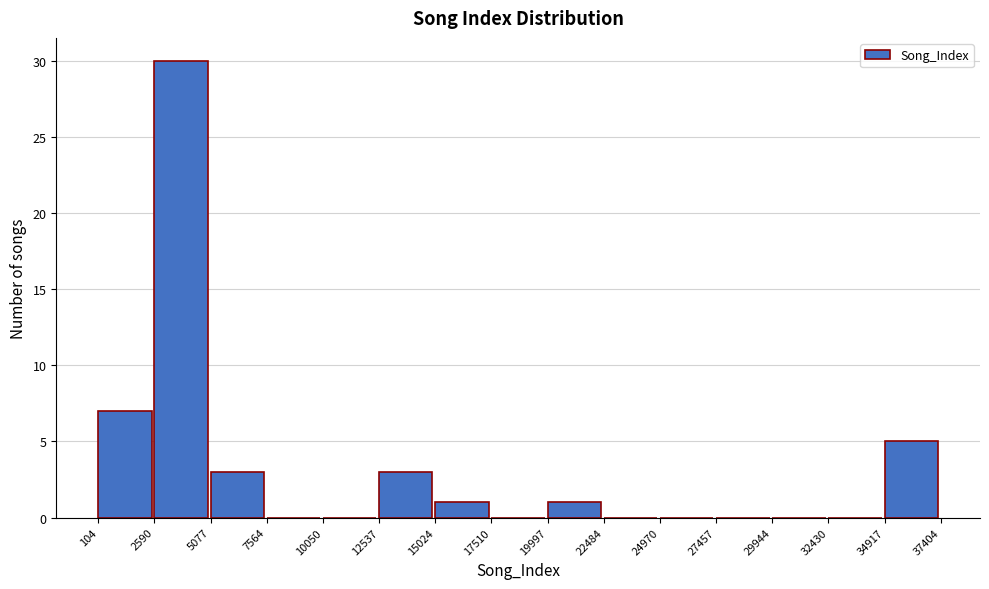

Reading left to right, transcribe this chart: for each bar, give the range it covers on the x-axis and its height. The values are not printed on the chart, so give them approximately, as read against the axis.

104 to 2590: 7
2590 to 5077: 30
5077 to 7564: 3
7564 to 10050: 0
10050 to 12537: 0
12537 to 15024: 3
15024 to 17510: 1
17510 to 19997: 0
19997 to 22484: 1
22484 to 24970: 0
24970 to 27457: 0
27457 to 29944: 0
29944 to 32430: 0
32430 to 34917: 0
34917 to 37404: 5